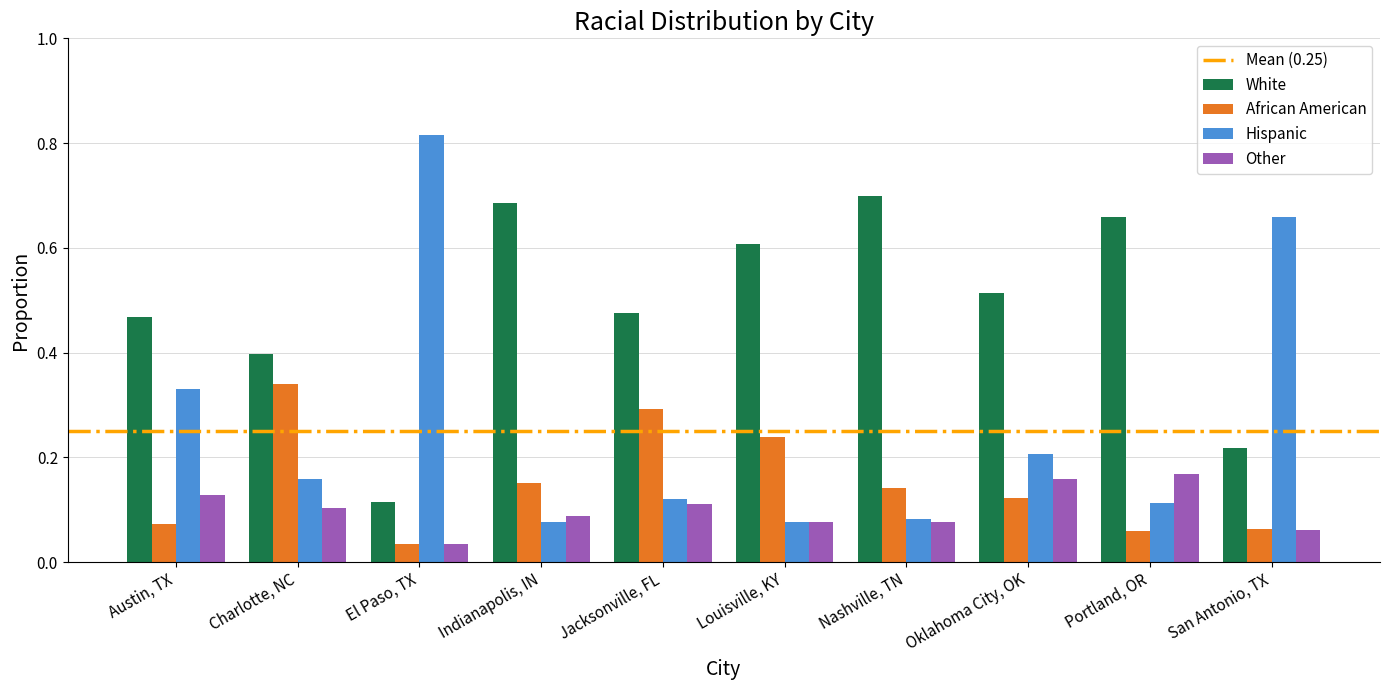

What is the label of the 3rd bar from the right?

Oklahoma City, OK